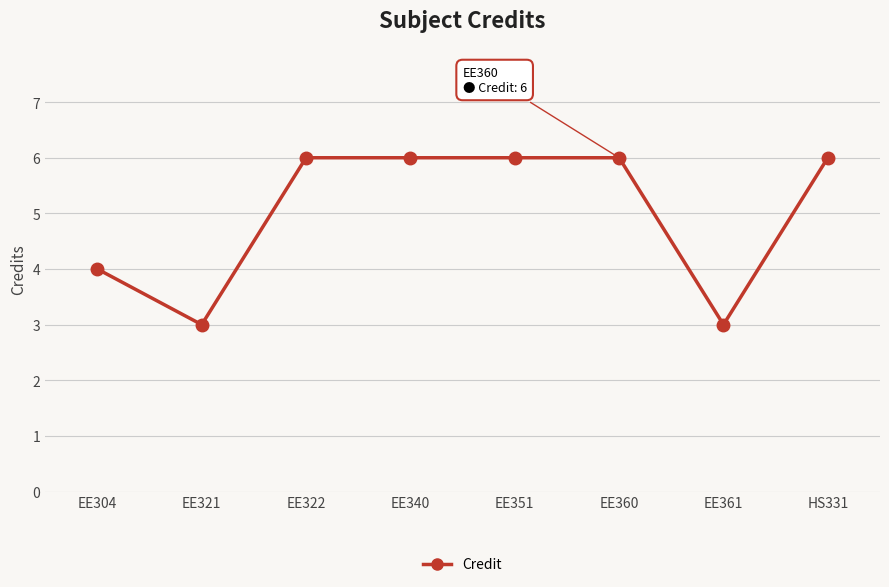

How many distinct data groups are displayed?

1